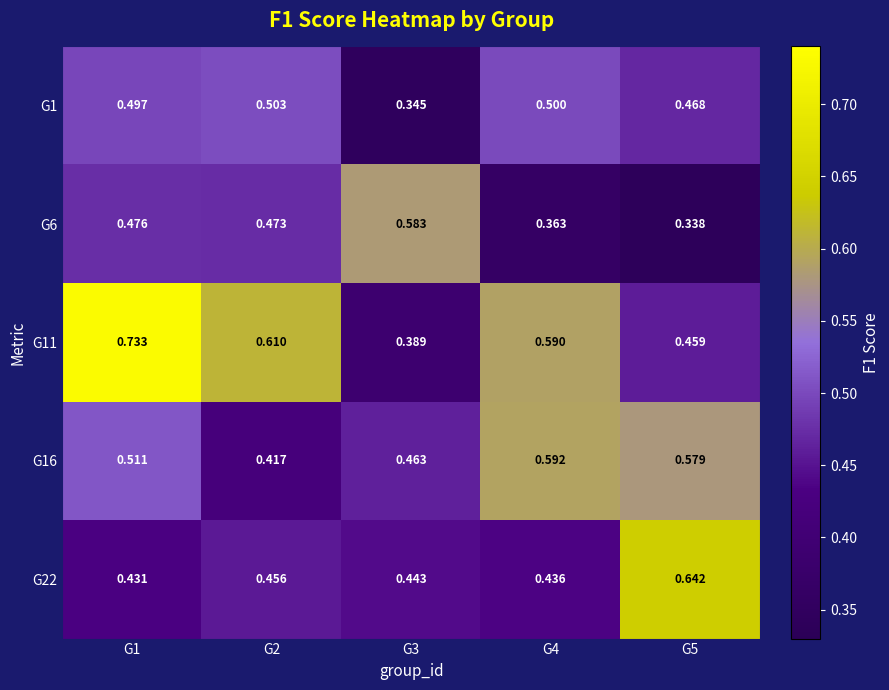

What is the total value across all series at G4?

2.5